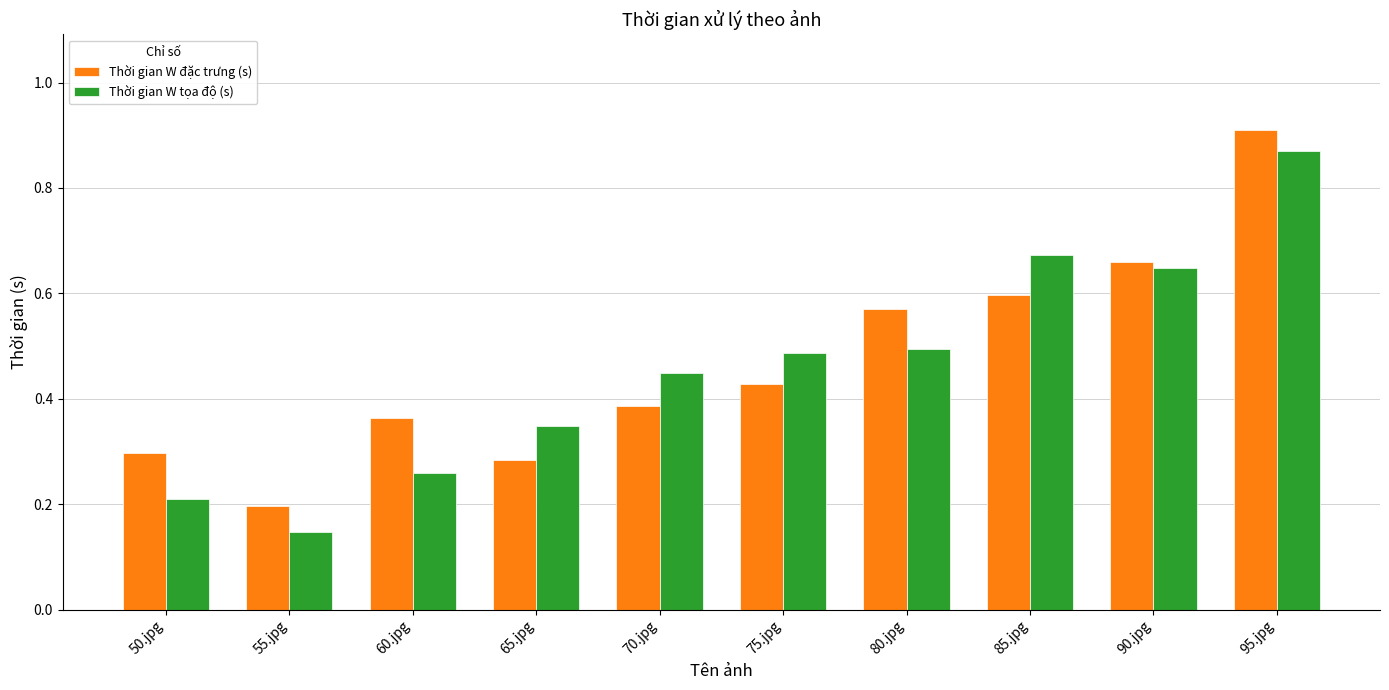

Rank the series at 85.jpg from lowest to highest value.

Thời gian W đặc trưng (s), Thời gian W tọa độ (s)